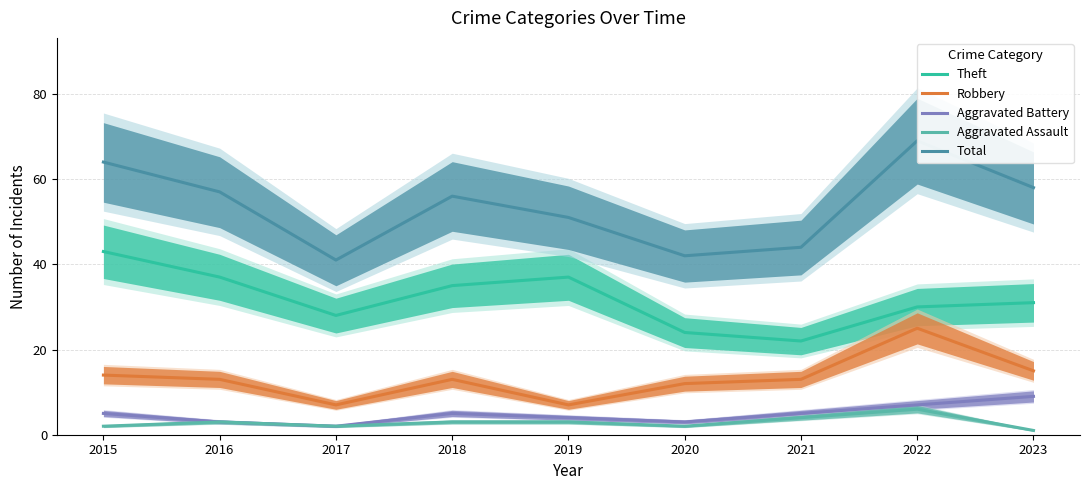

Is the value of Total at 2017 greater than the value of Theft at 2016?

Yes